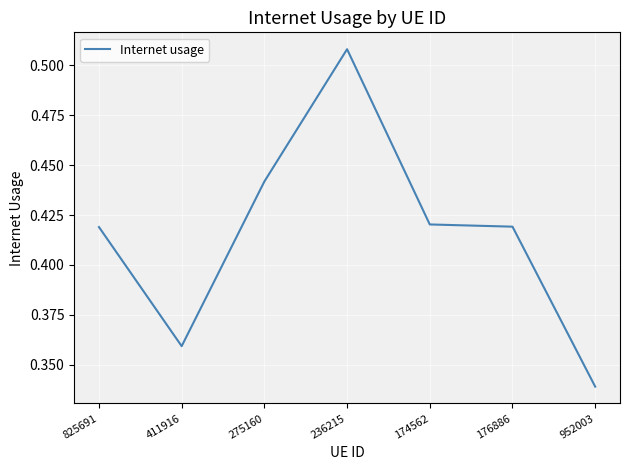

How many values are between 0 and 1?

7